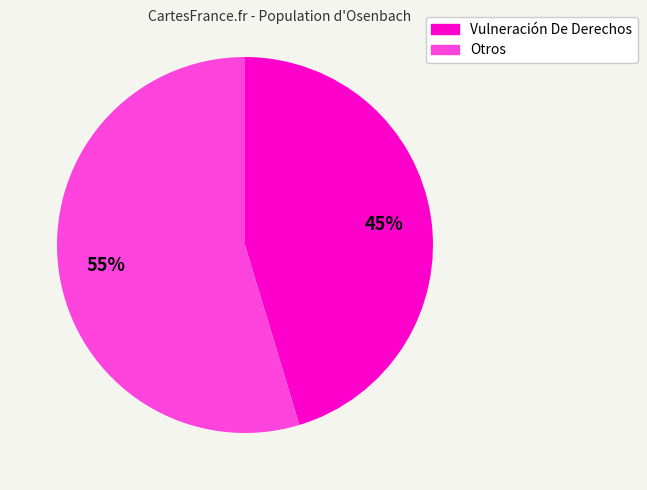

Does any single category account for the majority?

Yes